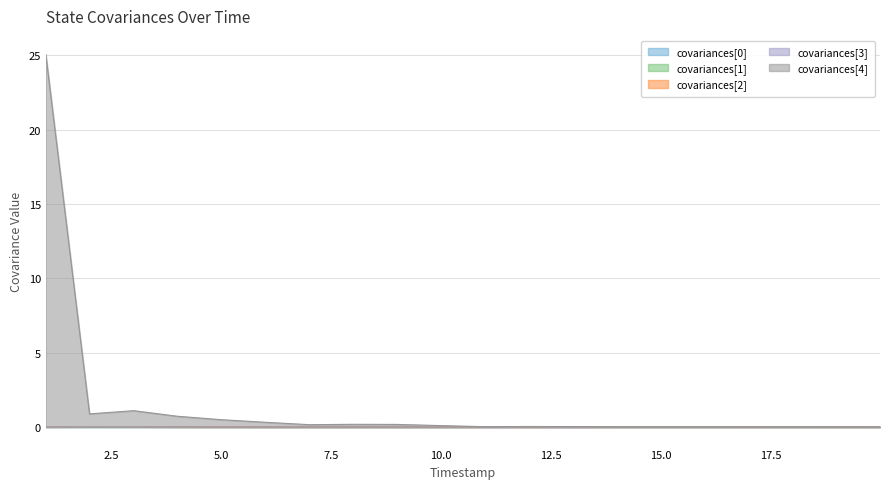

True or false: covariances[1] and covariances[2] cross at least once.

False